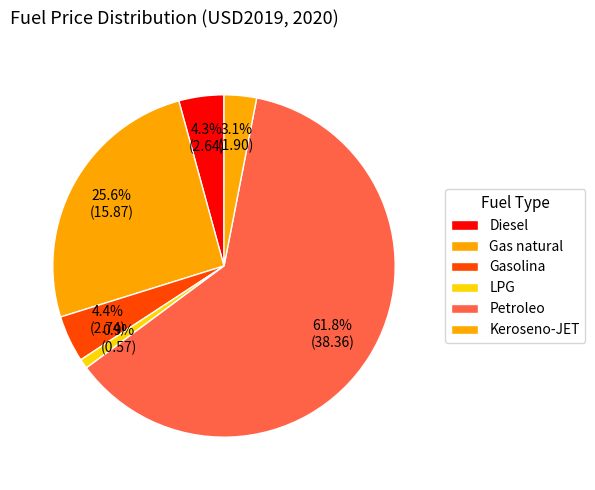

How many slices are in this pie chart?

6